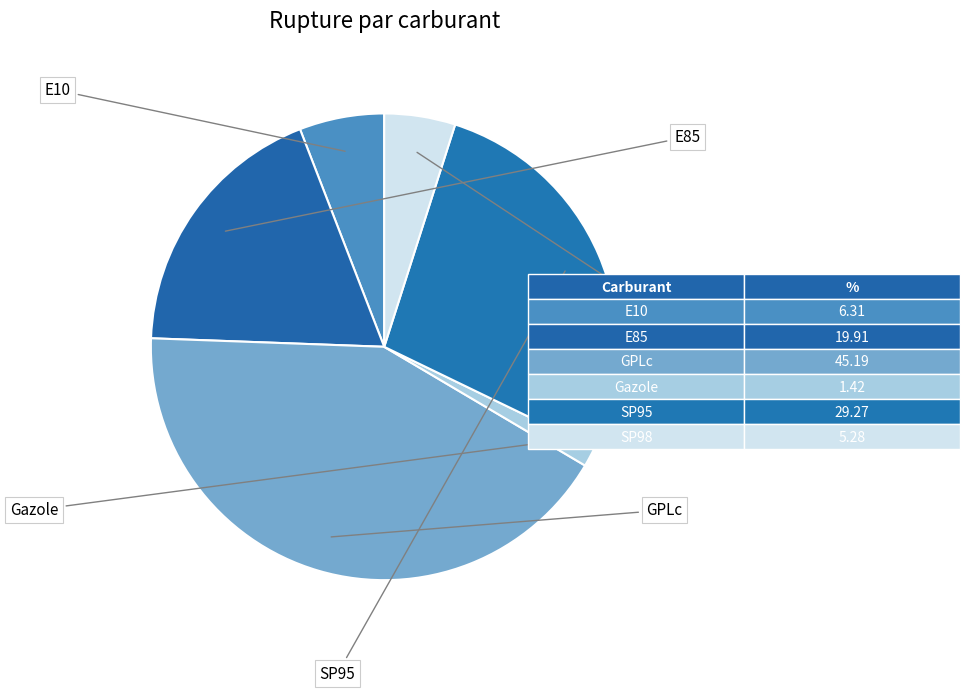

To the nearest percent, what portion does E10 represent?

6%